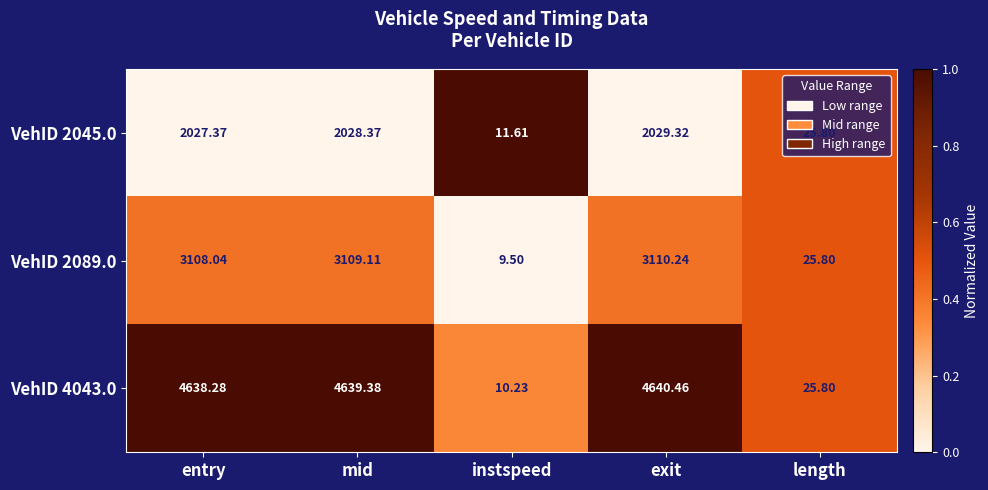

Where is VehID 2045.0 nearest to the value 1020?

length